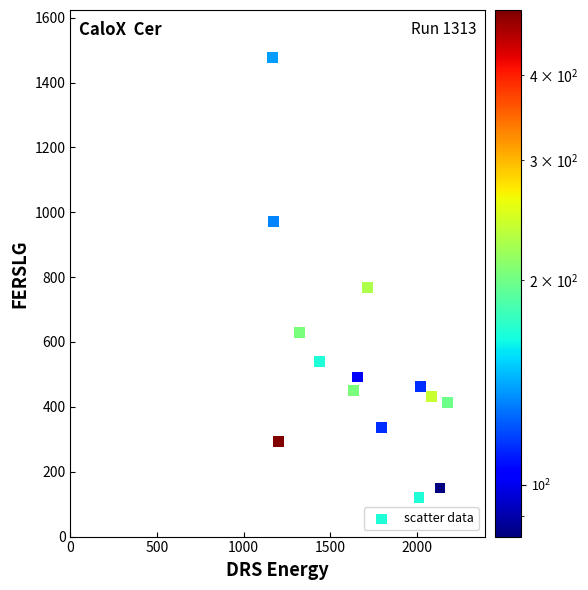

What Y value in the scatter plot is closest to 798?

768.0